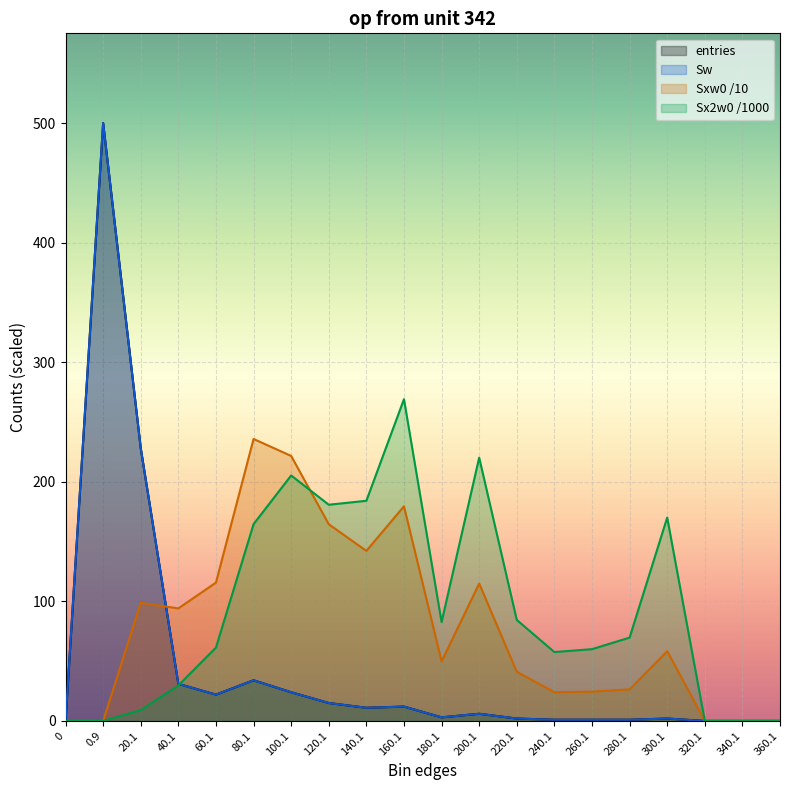

Where do Sxw0 and Sx2w0 first cross each other?

100.1 and 120.1